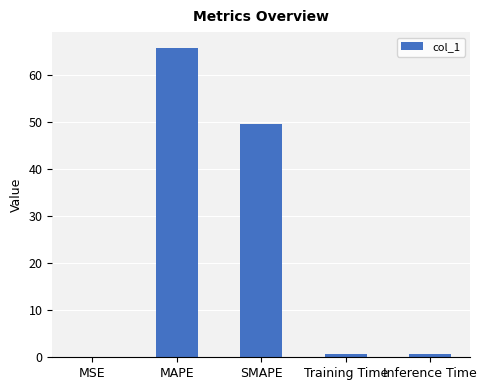

What is the maximum value shown in the chart?

65.7